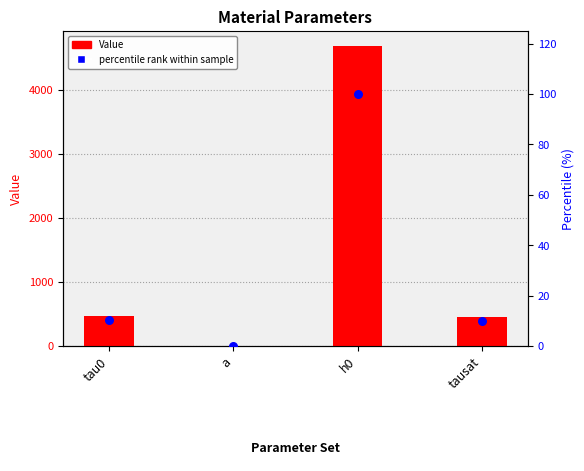

At how many categories does at least one series exceed 3427?

1